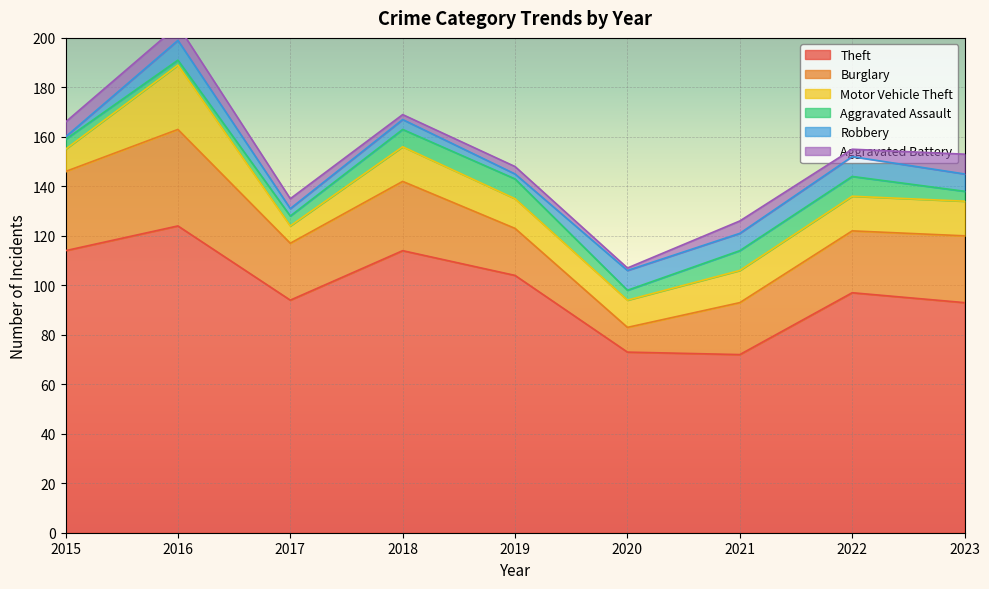

Which label corresponds to the largest value in the chart?

2016